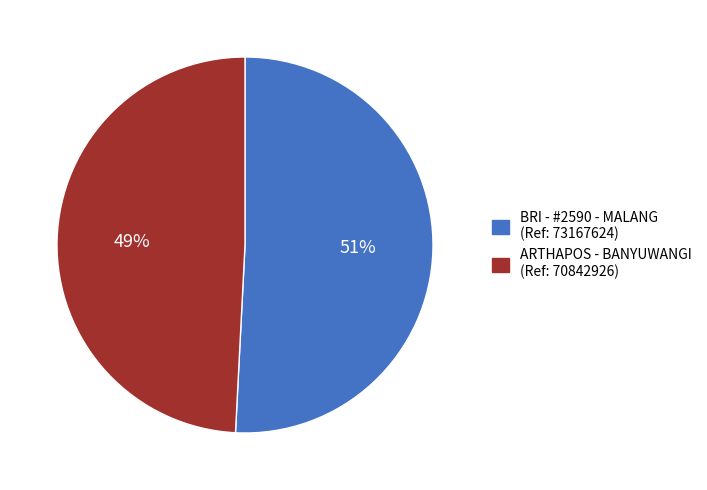

To the nearest percent, what is the difference between the largest and smallest slice percentages?

2%